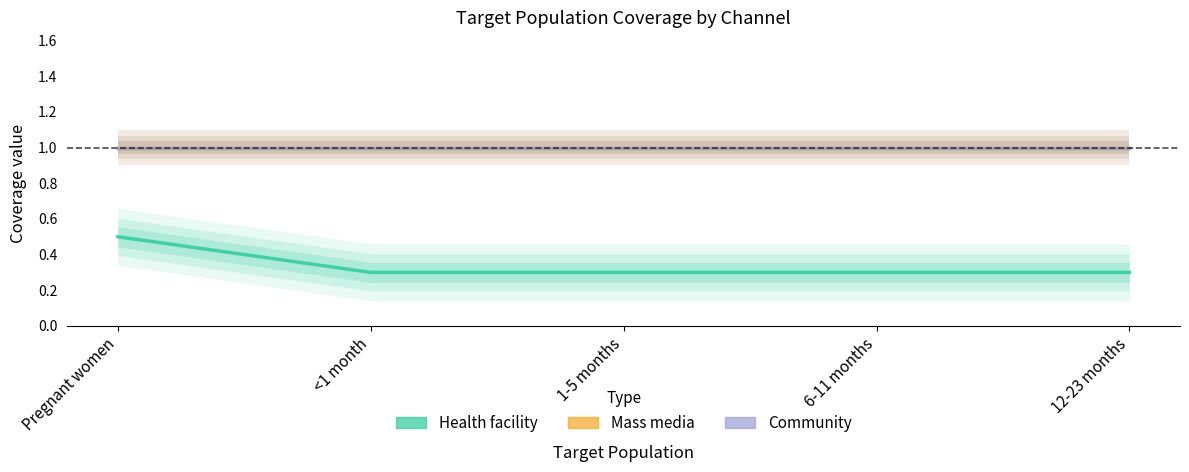

What is the sum of all Mass media values?

5.0